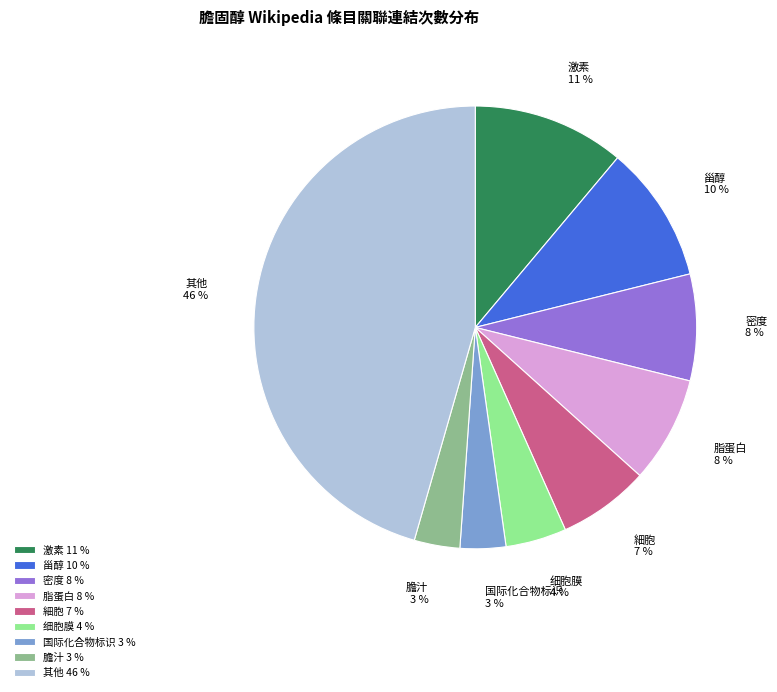

Does any single category account for the majority?

No